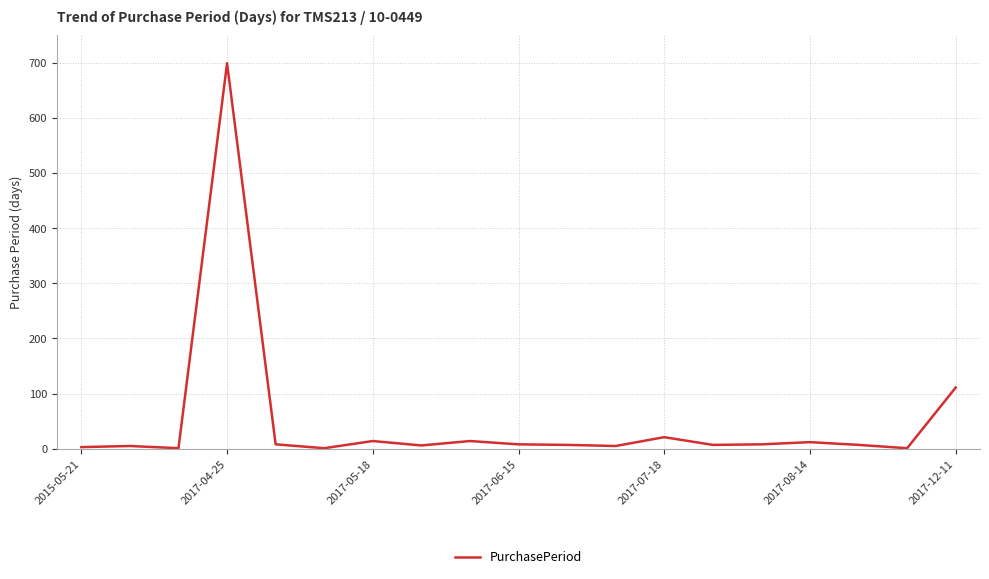

What is the greatest value displayed?

699